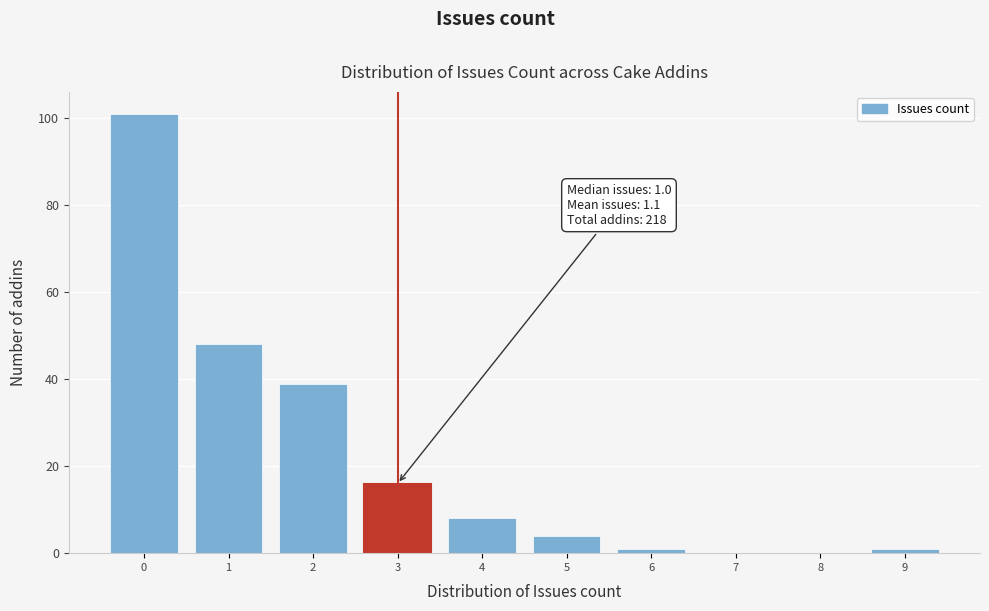

Reading left to right, list all the values displayed in this chart.

0=101	1=48	2=39	3=16	4=8	5=4	6=1	7=0	8=0	9=1